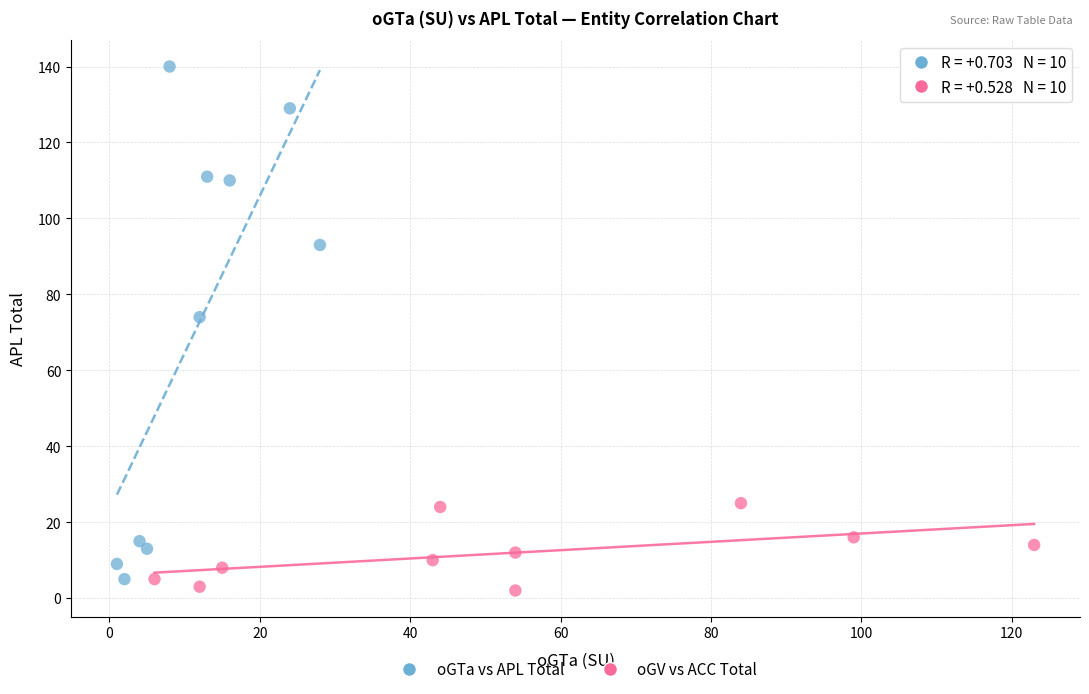

Which series contains the highest Y value?

oGTa vs APL Total